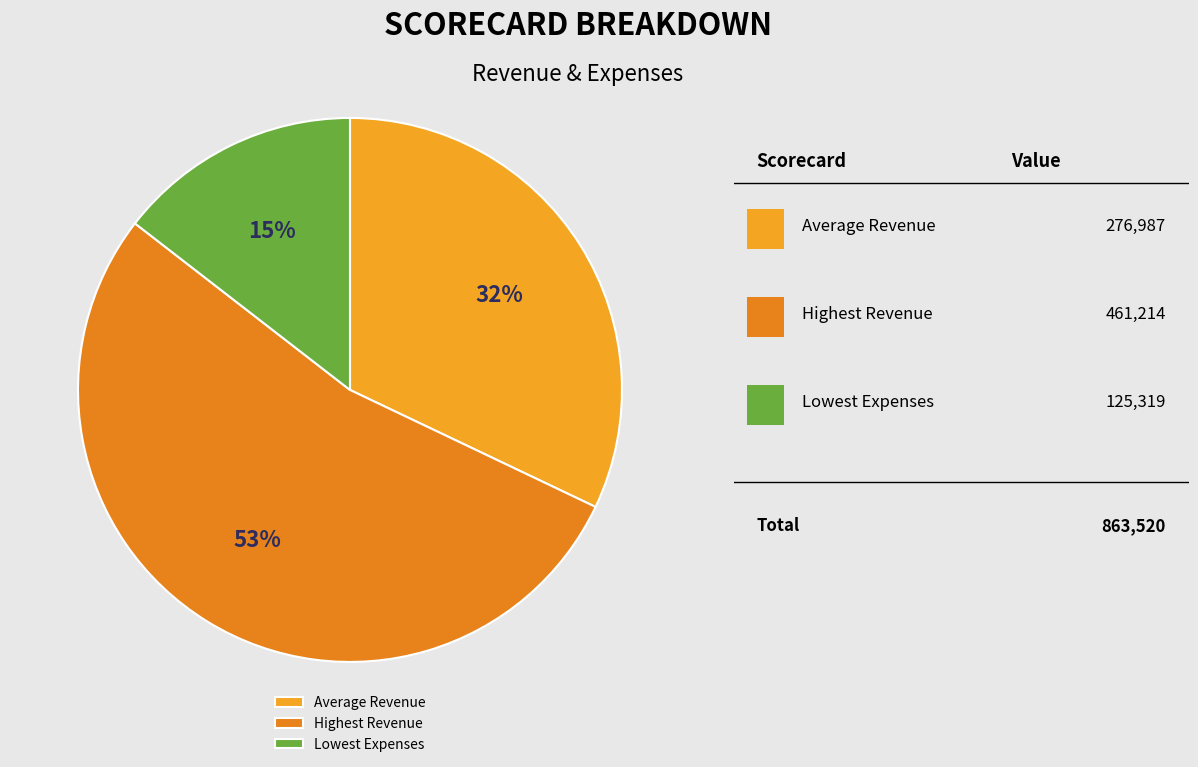

Is Highest Revenue the majority of the pie?

Yes